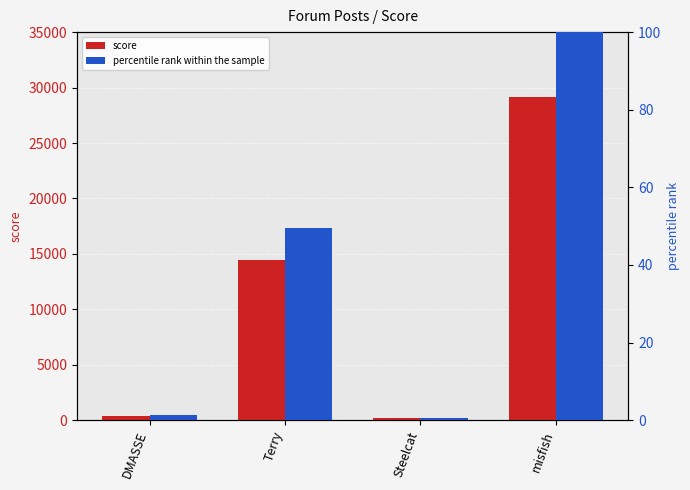

What is the value of the score bar at the 3rd from the left?

191.0